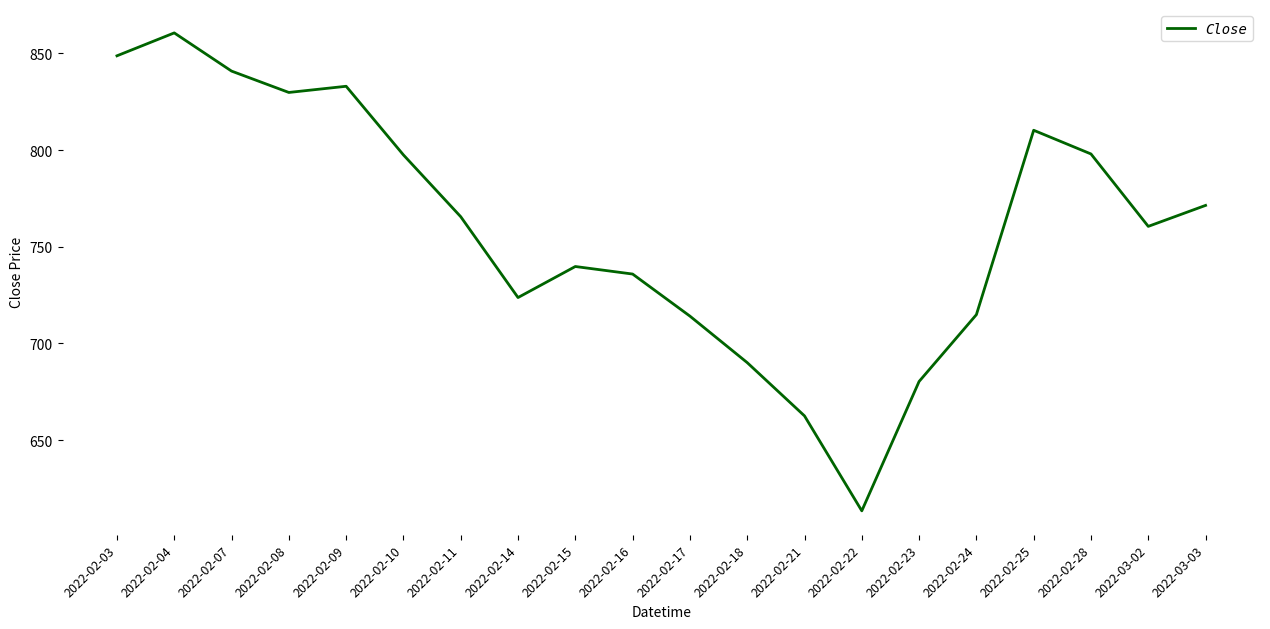

What is the ratio of the value at 2022-02-15 to the value at 2022-03-03?

1.0